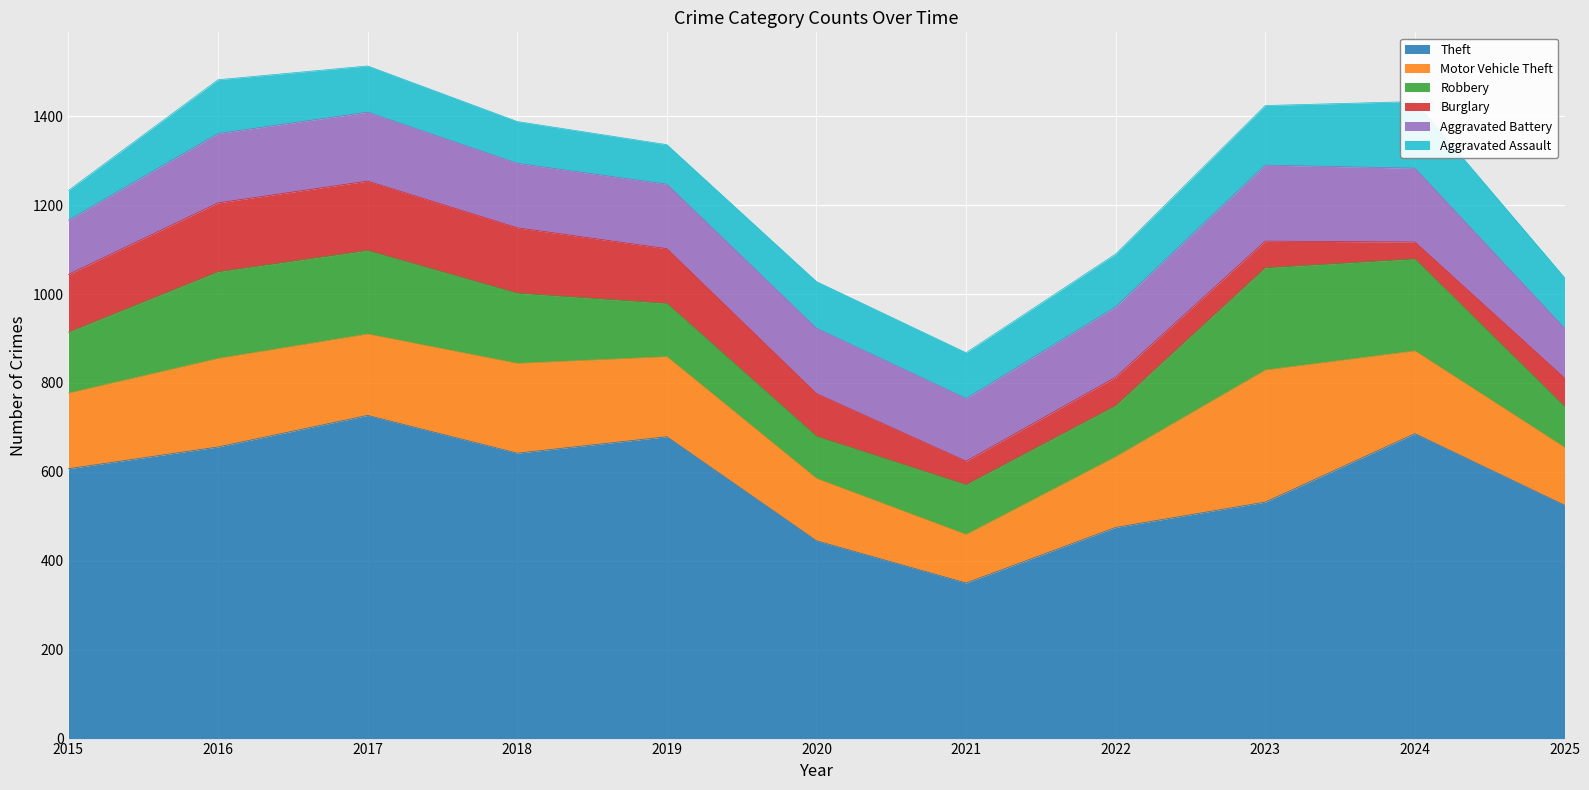

Reading right to left, list all the values displayed in this chart.

Theft: 2025=525	2024=686	2023=532	2022=475	2021=350	2020=445	2019=679	2018=642	2017=727	2016=656	2015=607
Motor Vehicle Theft: 2025=130	2024=186	2023=297	2022=159	2021=109	2020=140	2019=180	2018=202	2017=183	2016=199	2015=170
Robbery: 2025=92	2024=207	2023=230	2022=115	2021=112	2020=95	2019=120	2018=158	2017=188	2016=195	2015=137
Burglary: 2025=64	2024=38	2023=60	2022=64	2021=53	2020=96	2019=123	2018=147	2017=156	2016=155	2015=130
Aggravated Battery: 2025=112	2024=166	2023=171	2022=158	2021=141	2020=147	2019=145	2018=145	2017=155	2016=156	2015=122
Aggravated Assault: 2025=114	2024=150	2023=134	2022=119	2021=103	2020=105	2019=89	2018=94	2017=104	2016=121	2015=67